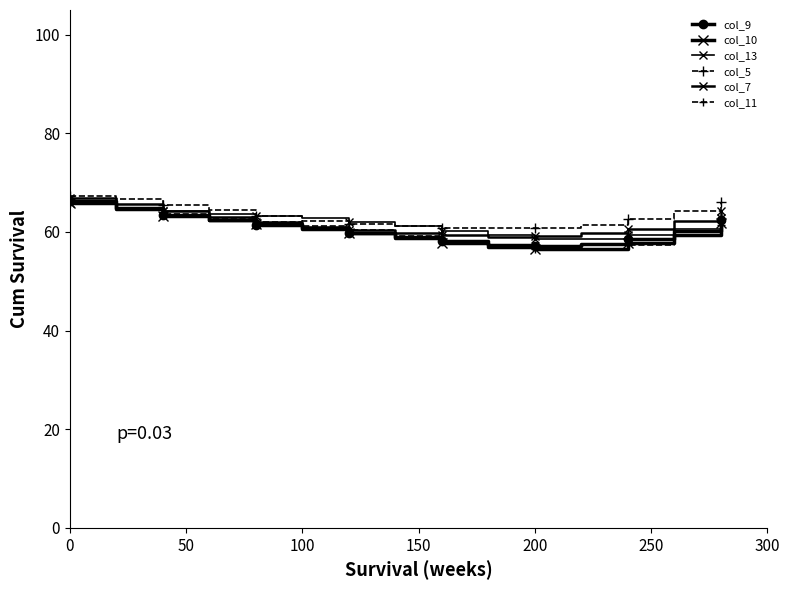

Count the number of categories in the chart.

15